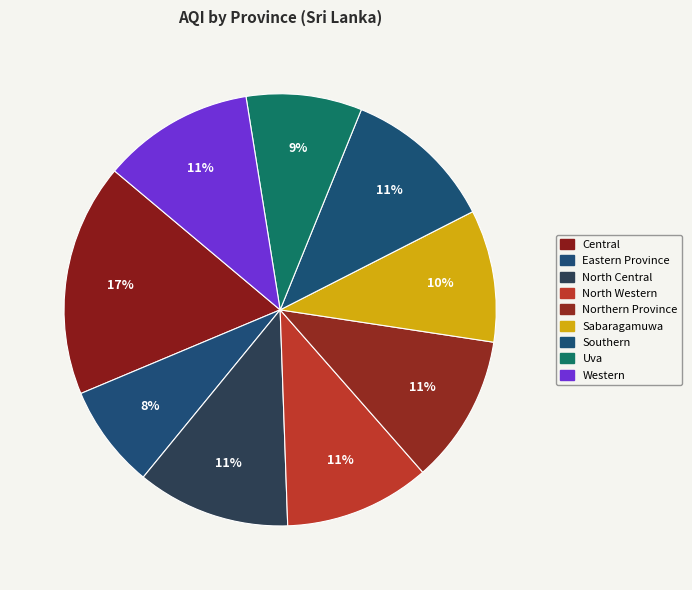

How many segments does this pie chart have?

9